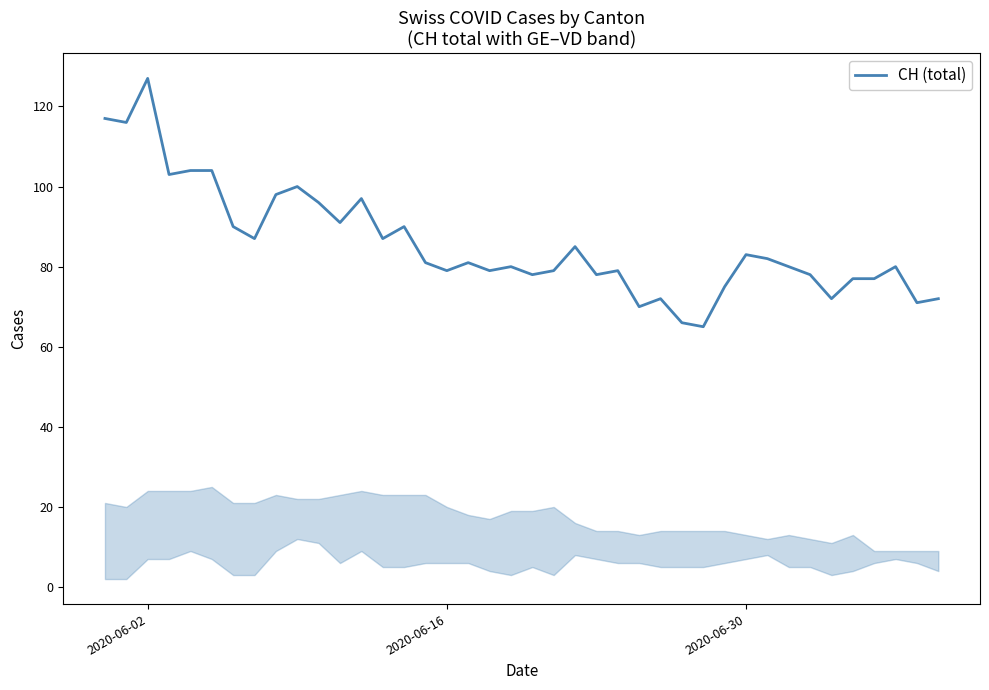

What is the value of the 5th point from the left?

104